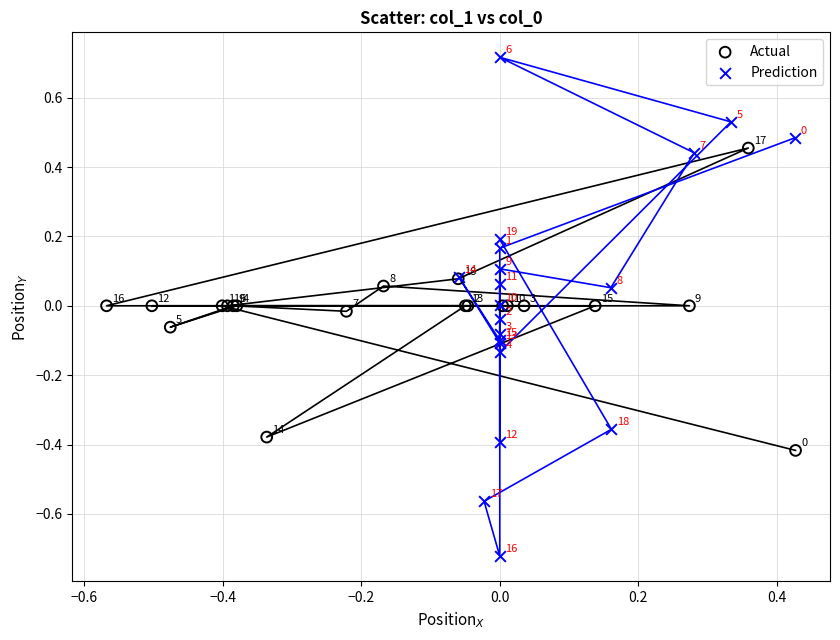

Which series reaches the maximum Y coordinate?

Prediction